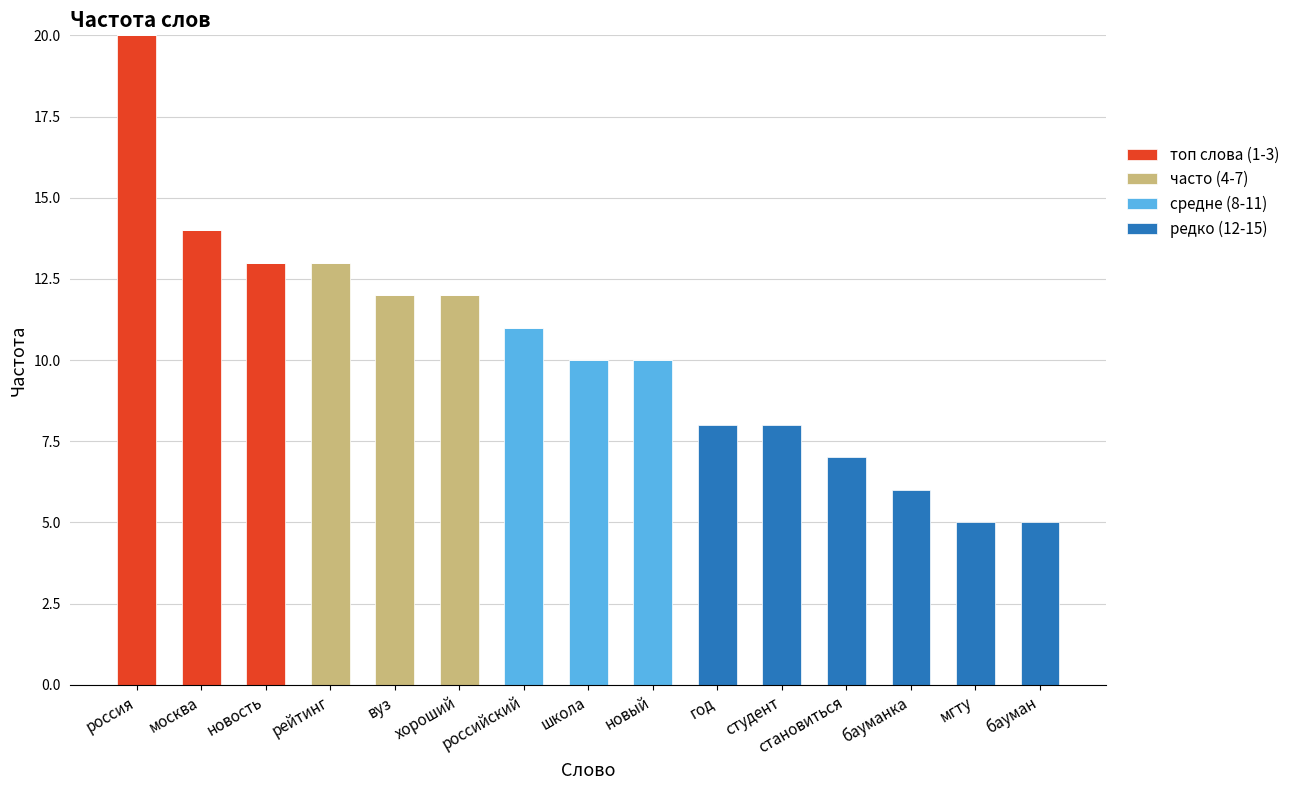

The value of топ слова (1-3) at вуз is 0. True or false?

True